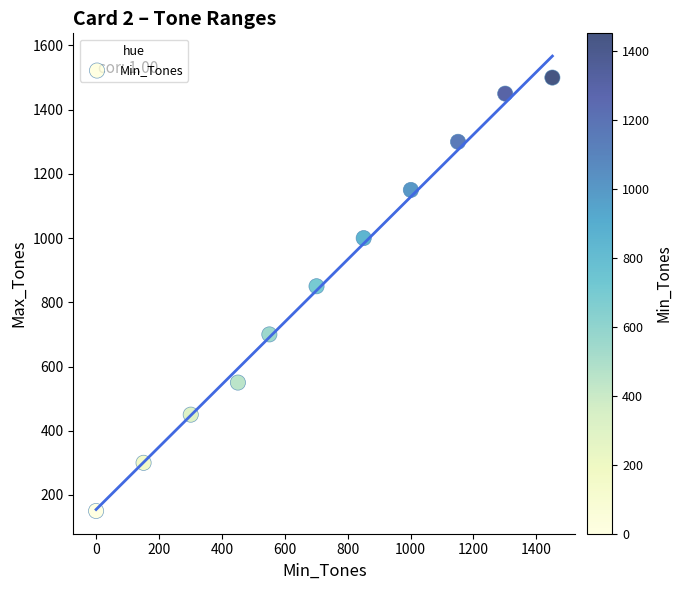

What is the average X value?

719